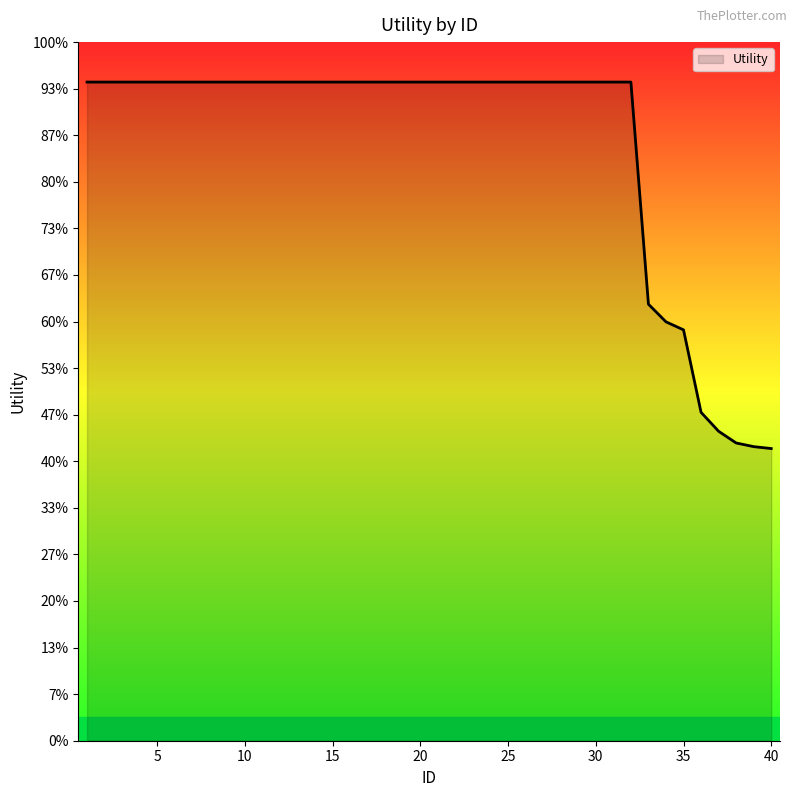

Is this an area chart (filled region under the line)?

Yes